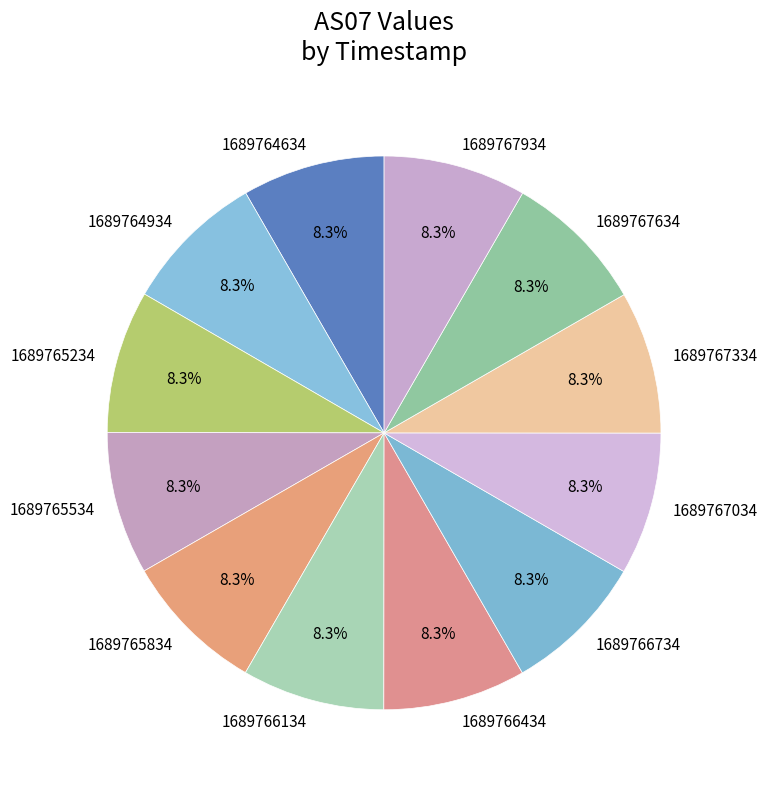

Does 1689765834 represent more than half of the total?

No